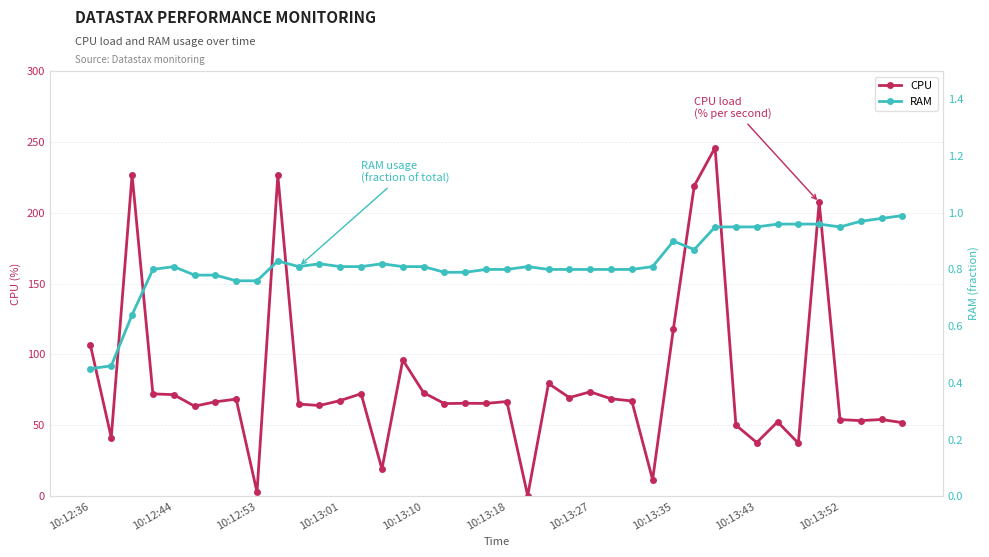

True or false: CPU has more than 1 points higher than both neighbors.

True